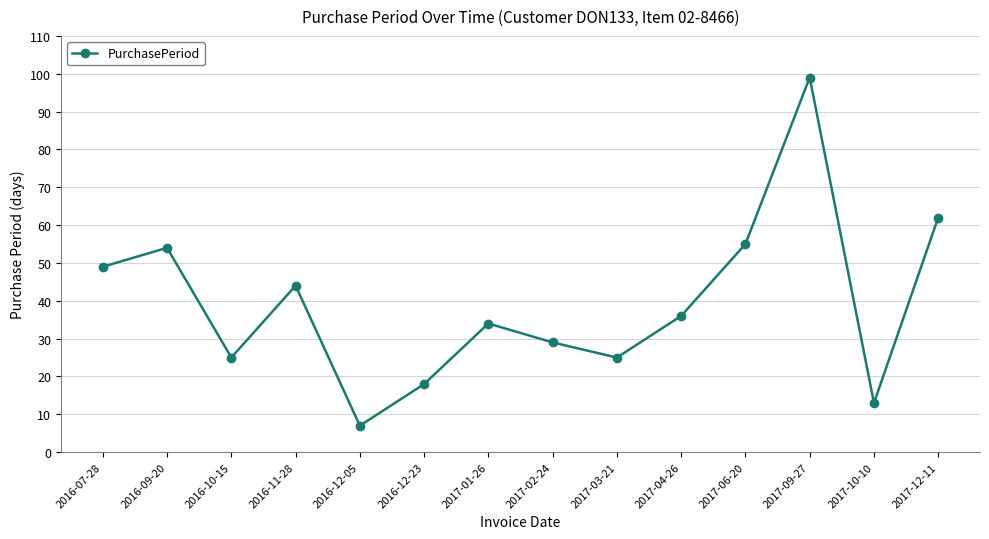

The value at 2017-03-21 is 25. True or false?

True